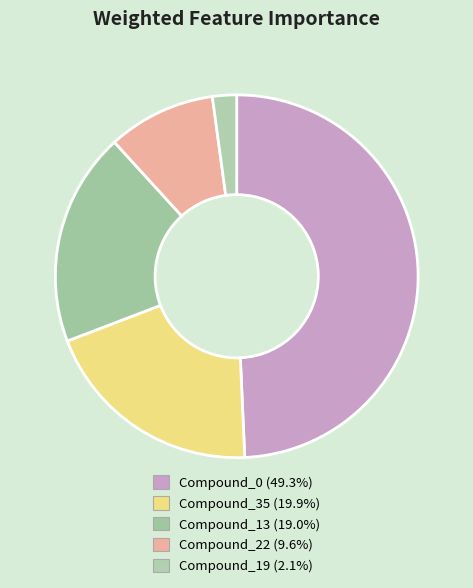

Do Compound_35 and Compound_19 together represent more than half of the pie?

No